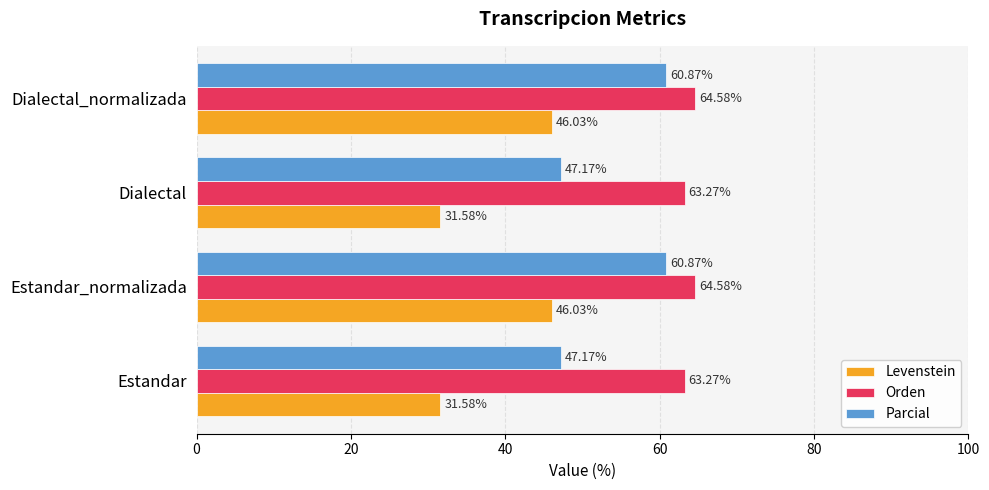

What is the average value of the Levenstein series?

38.8